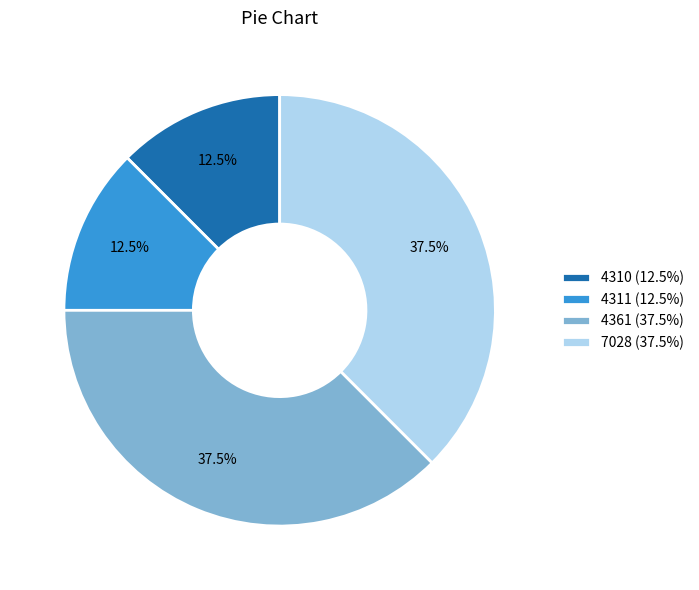

How much of the chart is everything except 4310 (12.5%)?

87.5%